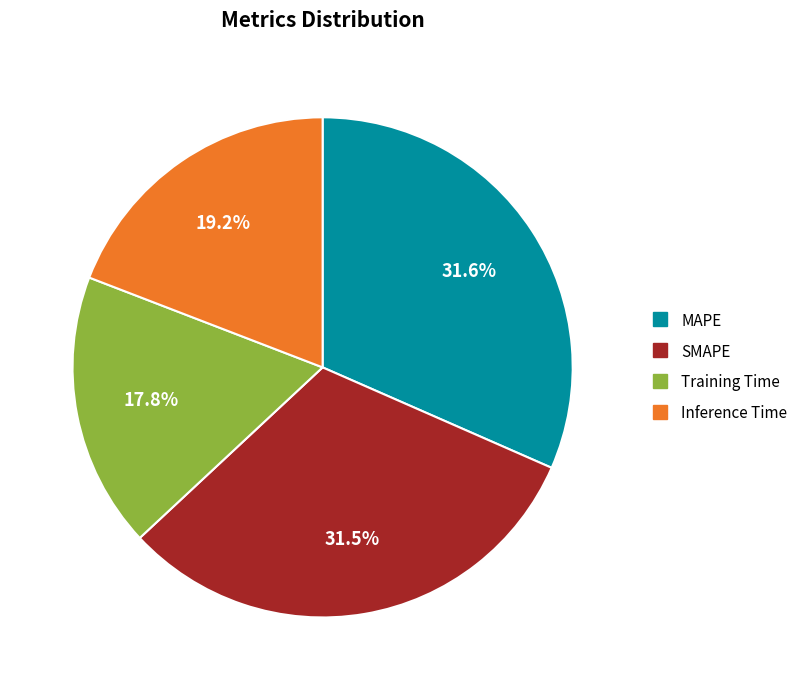

Which category has the smallest portion of the pie?

Training Time